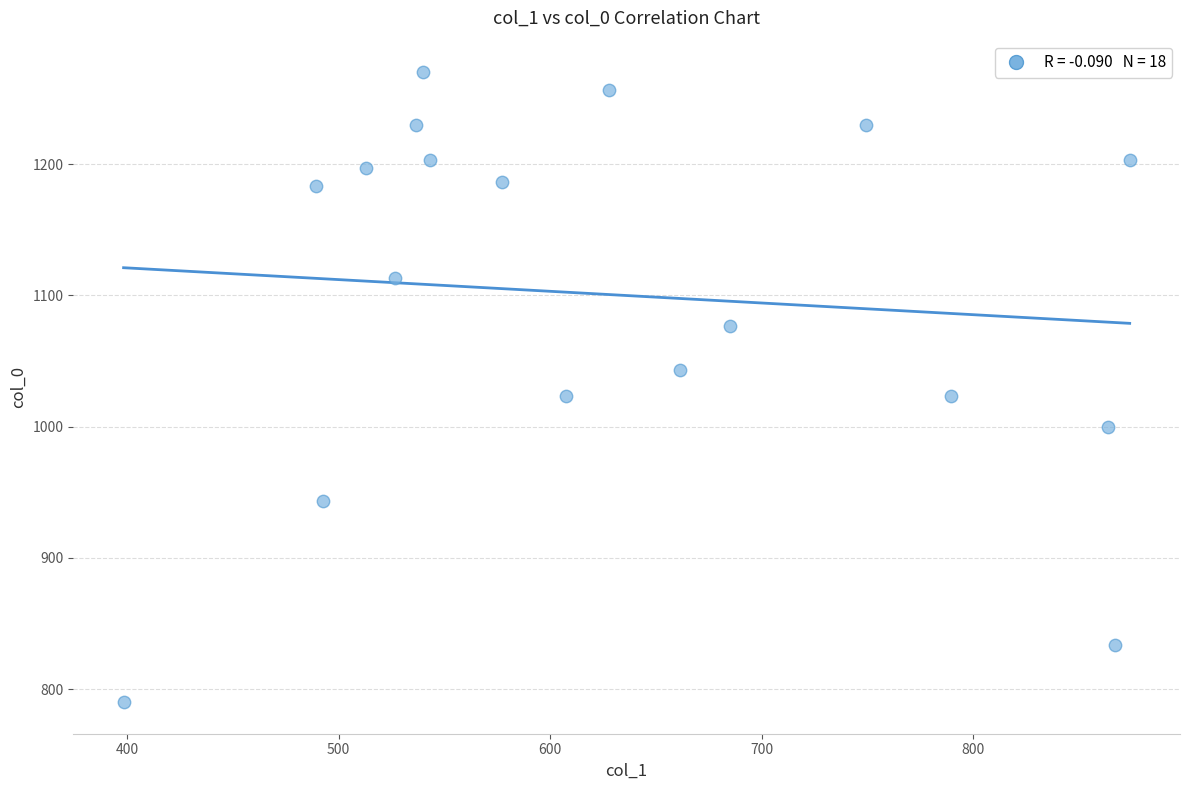

What is the range of Y values (max minus min)?

480.0